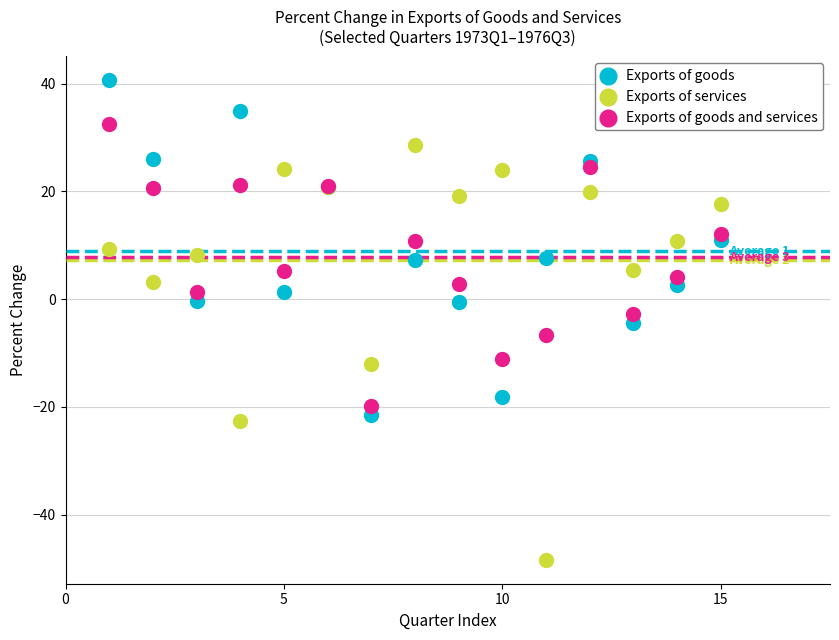

Which series contains the highest Y value?

Exports of goods